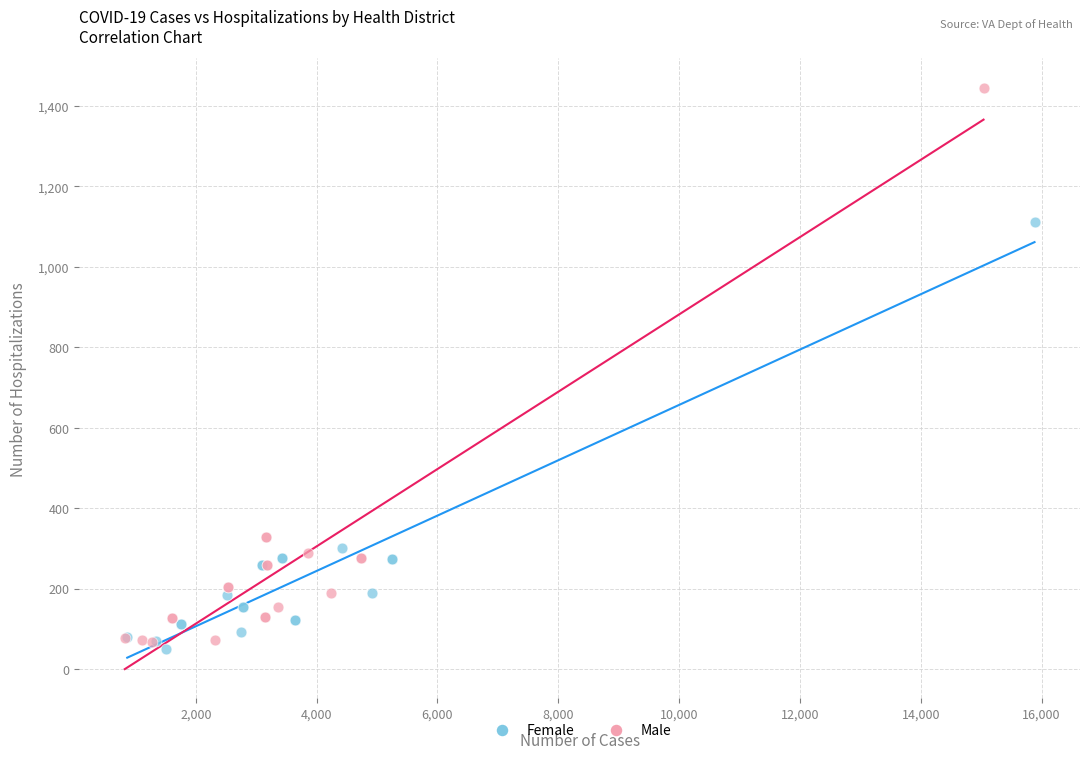

Which series reaches the maximum Y coordinate?

Male